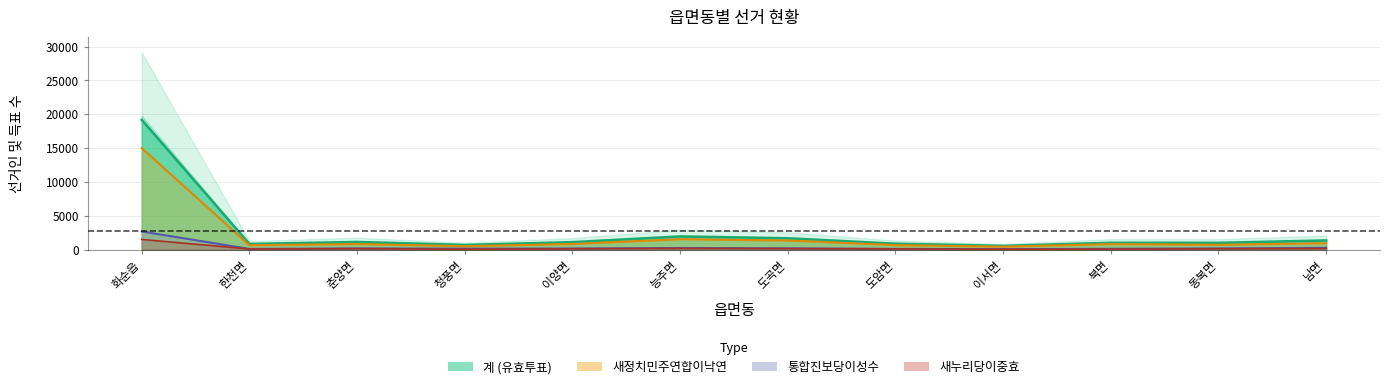

The value of 계 at 청풍면 is 87. True or false?

False